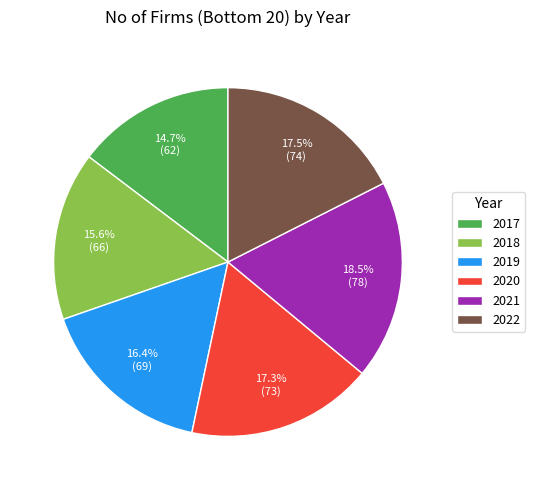

Which category has the smallest portion of the pie?

2017